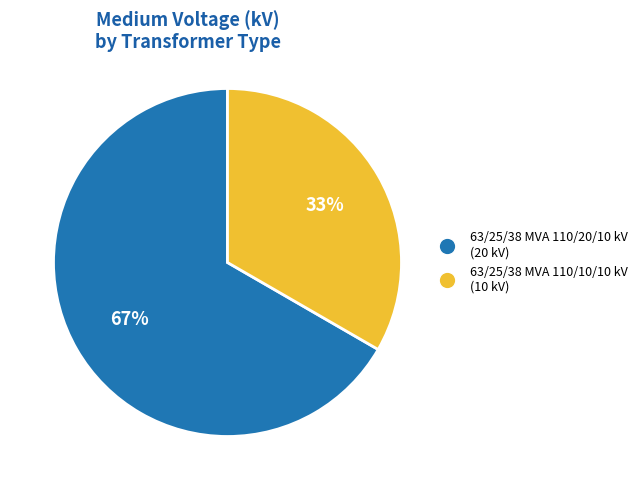

Combined, do 63/25/38 MVA 110/10/10 kV and 63/25/38 MVA 110/20/10 kV account for over 50%?

Yes